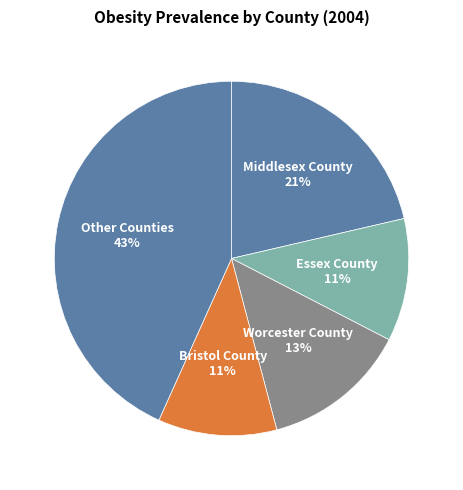

Which category has the biggest portion of the pie?

Other Counties